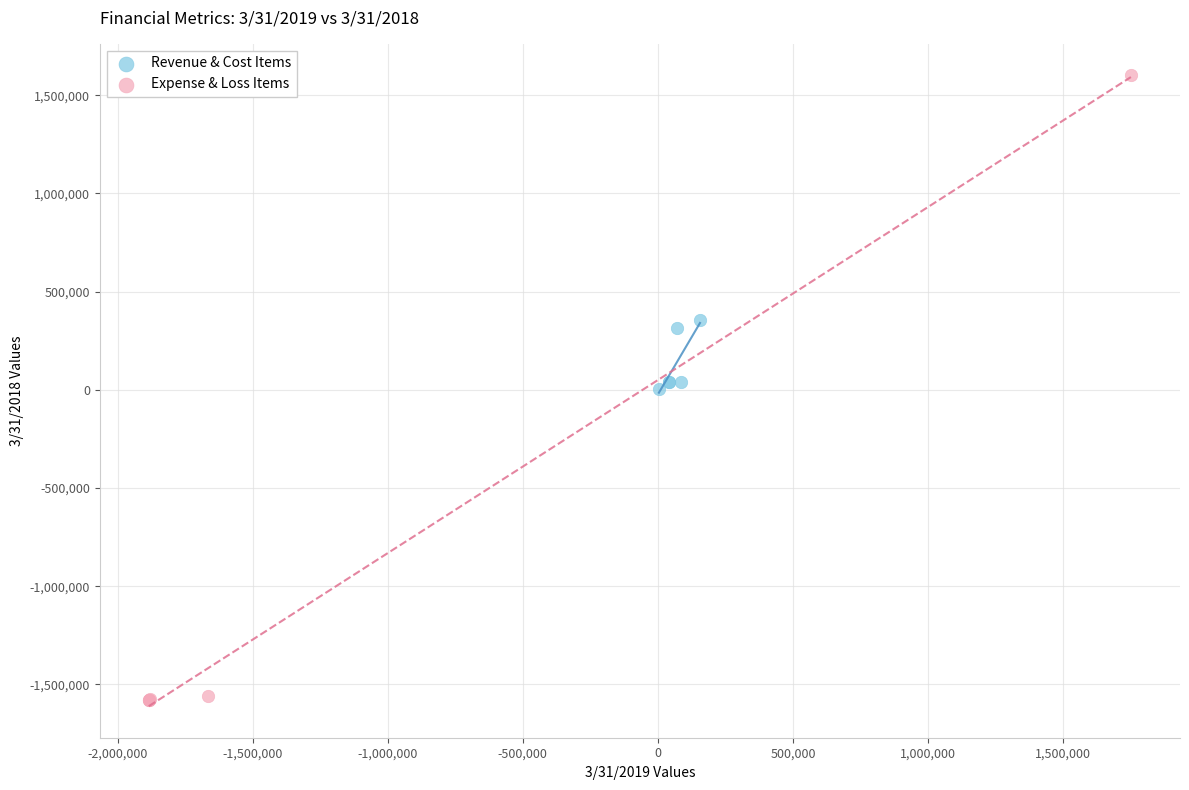

Which series has the widest spread of Y values?

Expense & Loss Items